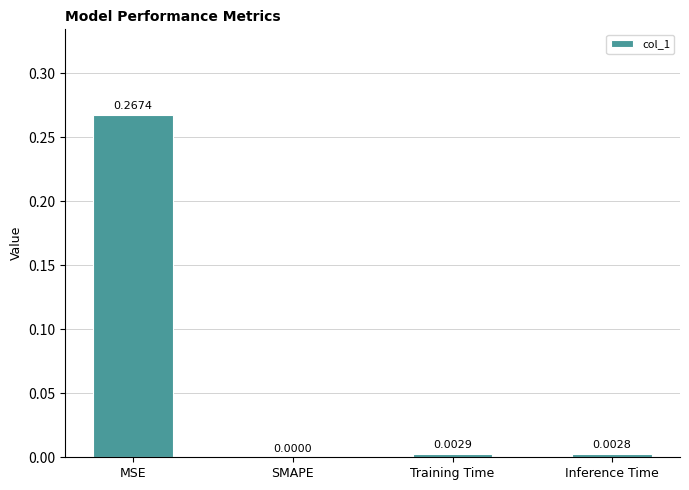

Which label corresponds to the largest value in the chart?

MSE